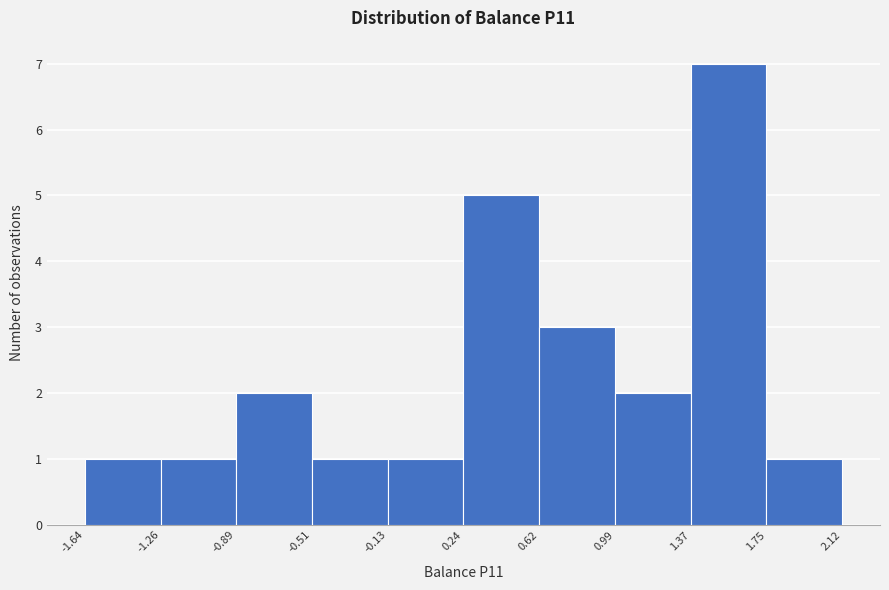

Reading left to right, list every bar in this chart as the range it spans on the x-axis followed by its height. The values are not printed on the chart, so give them approximately, as read against the axis.

-1.64 to -1.26: 1
-1.26 to -0.89: 1
-0.89 to -0.51: 2
-0.51 to -0.13: 1
-0.13 to 0.24: 1
0.24 to 0.62: 5
0.62 to 0.99: 3
0.99 to 1.37: 2
1.37 to 1.75: 7
1.75 to 2.12: 1